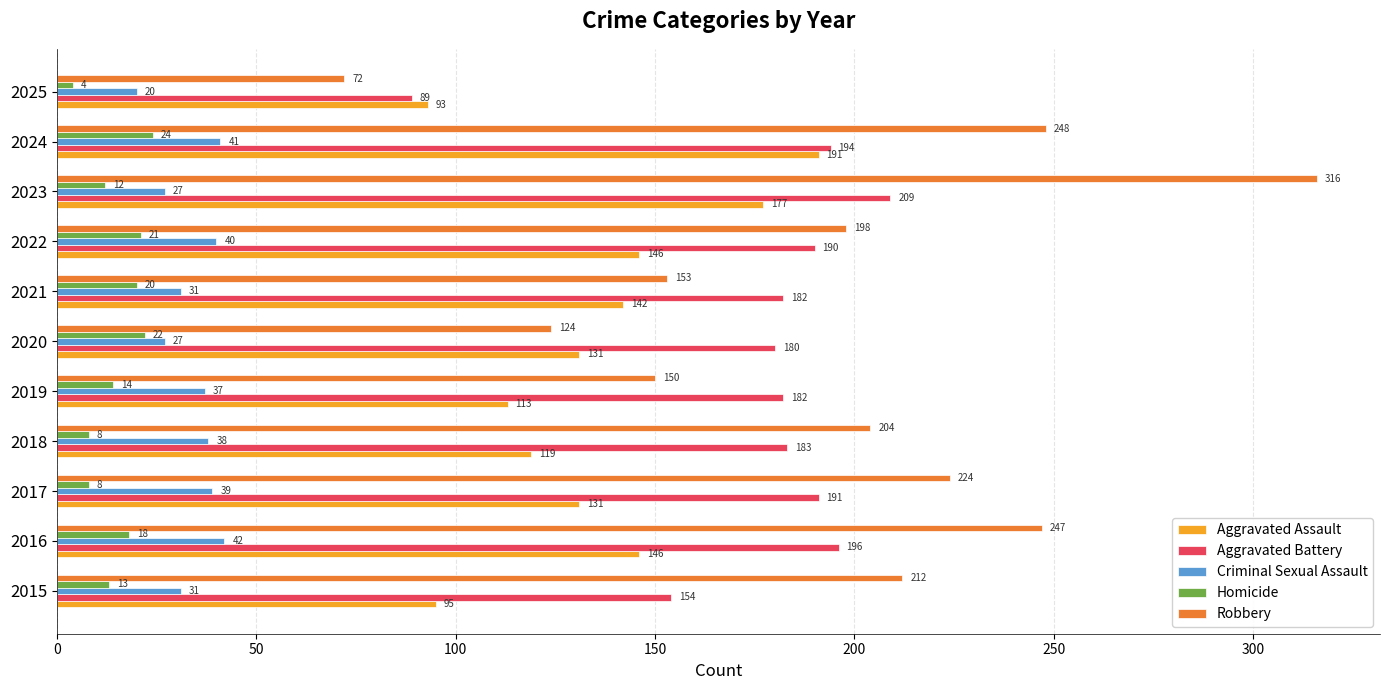

The Criminal Sexual Assault series shows 12 at 2020. True or false?

False